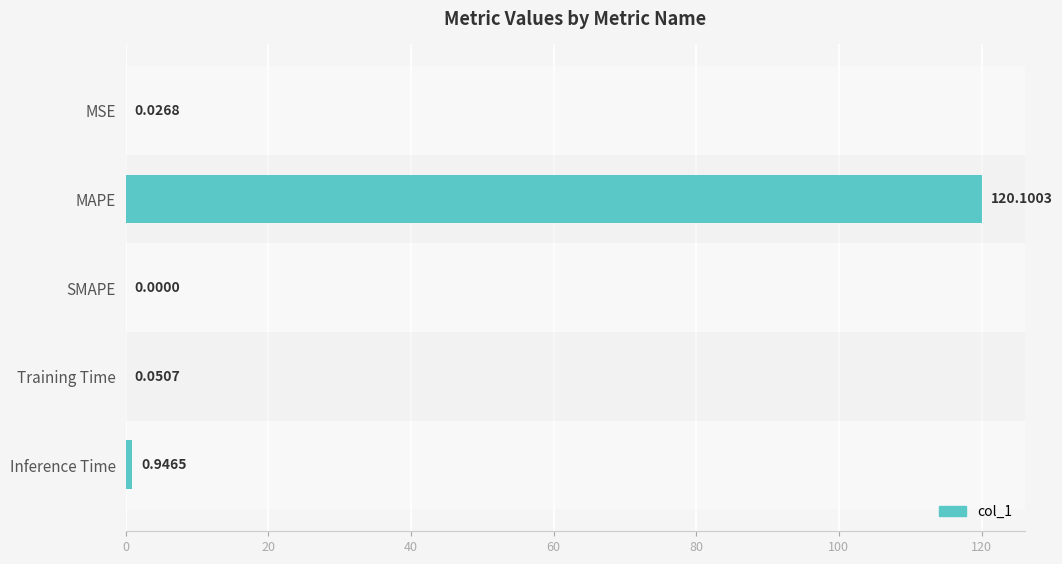

What is the sum of all values?

121.1